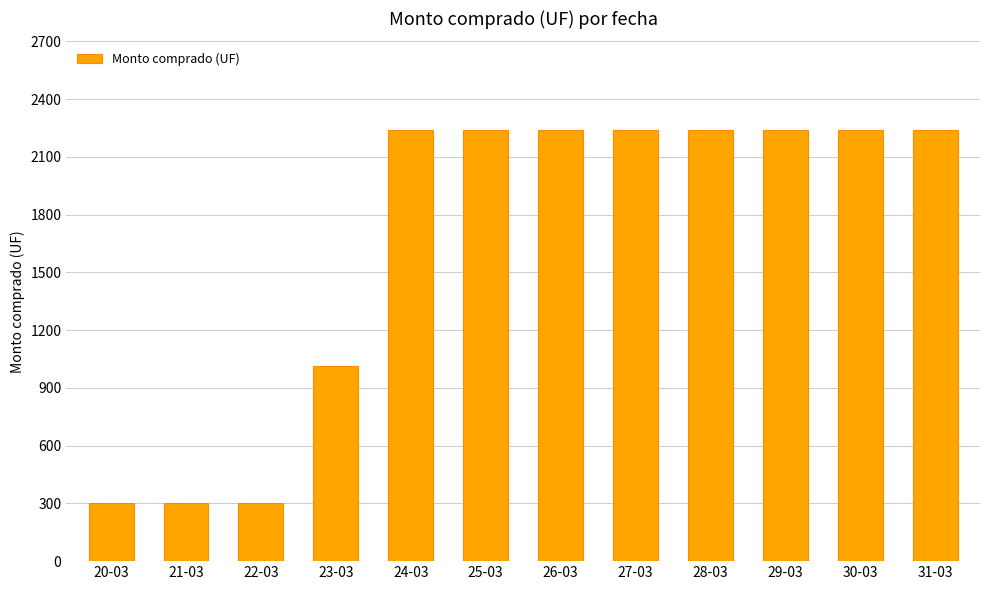

The value at 24-03 is 2242. True or false?

True